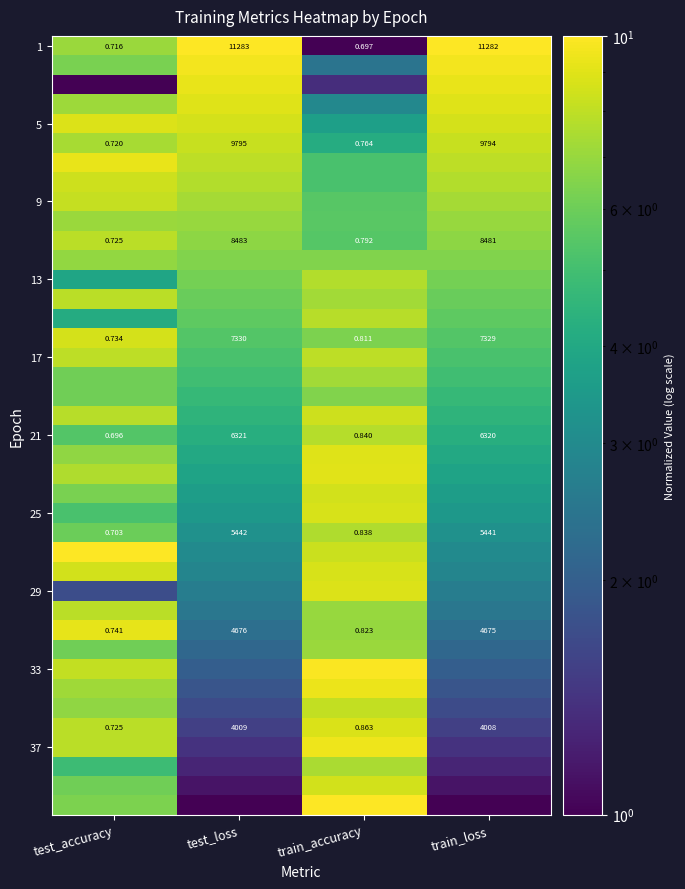

List the labels in order of 25 value, smallest first.

train_loss, test_loss, test_accuracy, train_accuracy